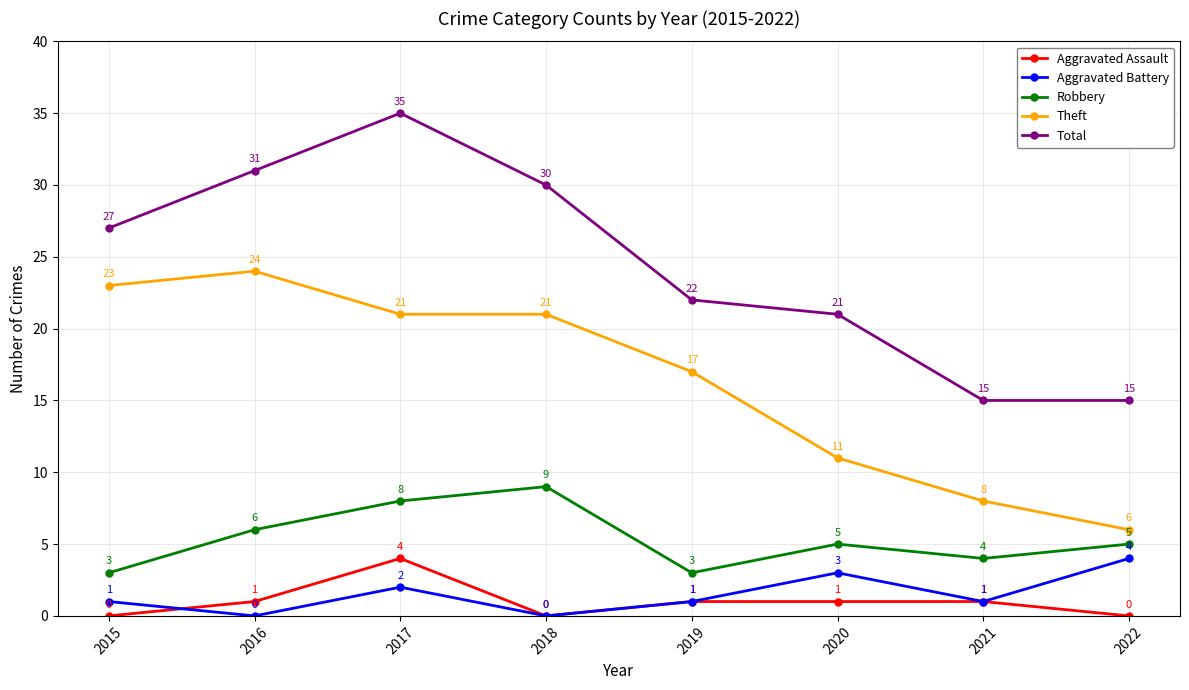

What is the value of the Theft point at the 1st from the left?

23